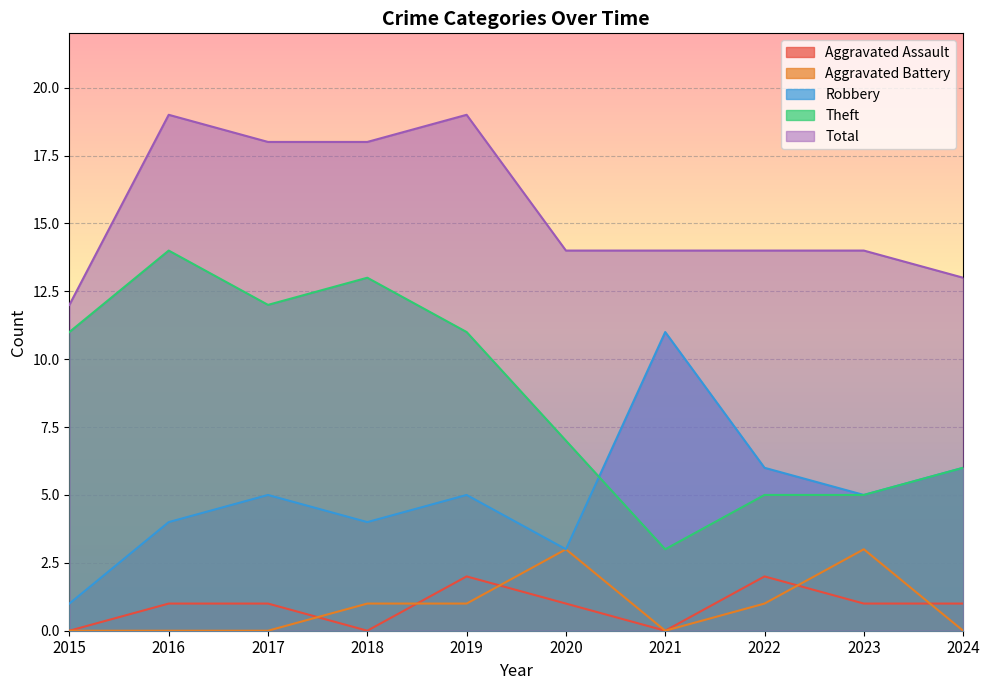

Reading left to right, what are all the values shown in this chart?

Aggravated Assault: 2015=0	2016=1	2017=1	2018=0	2019=2	2020=1	2021=0	2022=2	2023=1	2024=1
Aggravated Battery: 2015=0	2016=0	2017=0	2018=1	2019=1	2020=3	2021=0	2022=1	2023=3	2024=0
Robbery: 2015=1	2016=4	2017=5	2018=4	2019=5	2020=3	2021=11	2022=6	2023=5	2024=6
Theft: 2015=11	2016=14	2017=12	2018=13	2019=11	2020=7	2021=3	2022=5	2023=5	2024=6
Total: 2015=12	2016=19	2017=18	2018=18	2019=19	2020=14	2021=14	2022=14	2023=14	2024=13